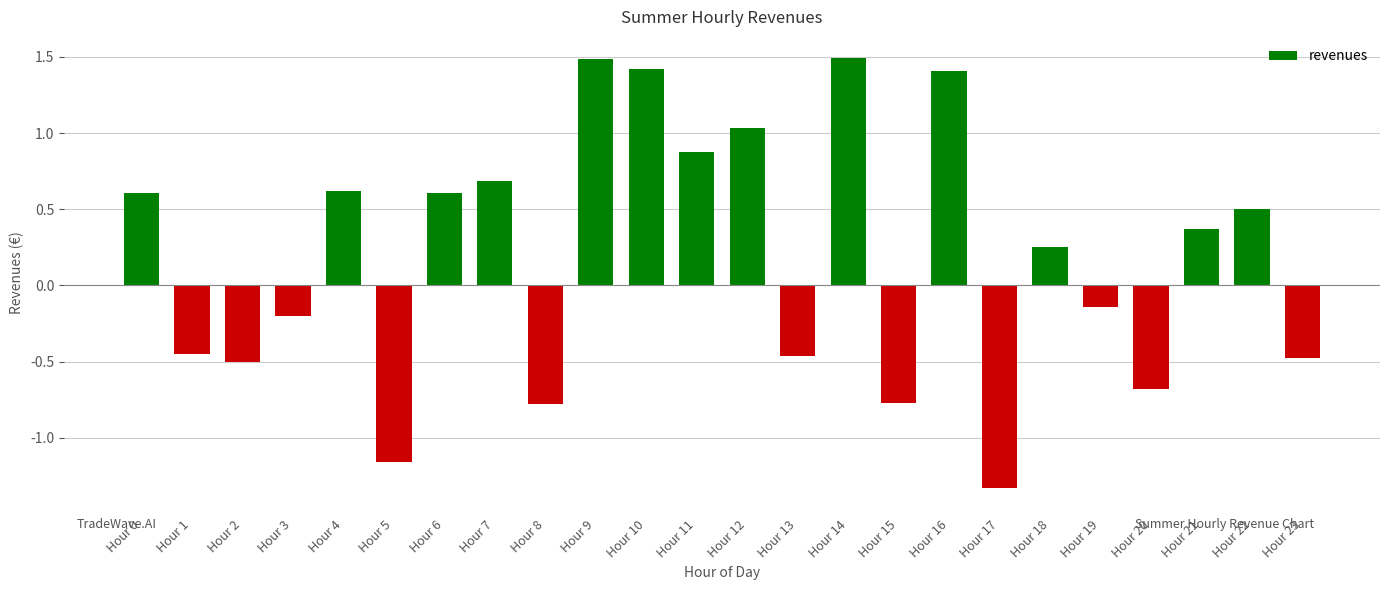

What is the value of the 11th bar from the left?

1.4